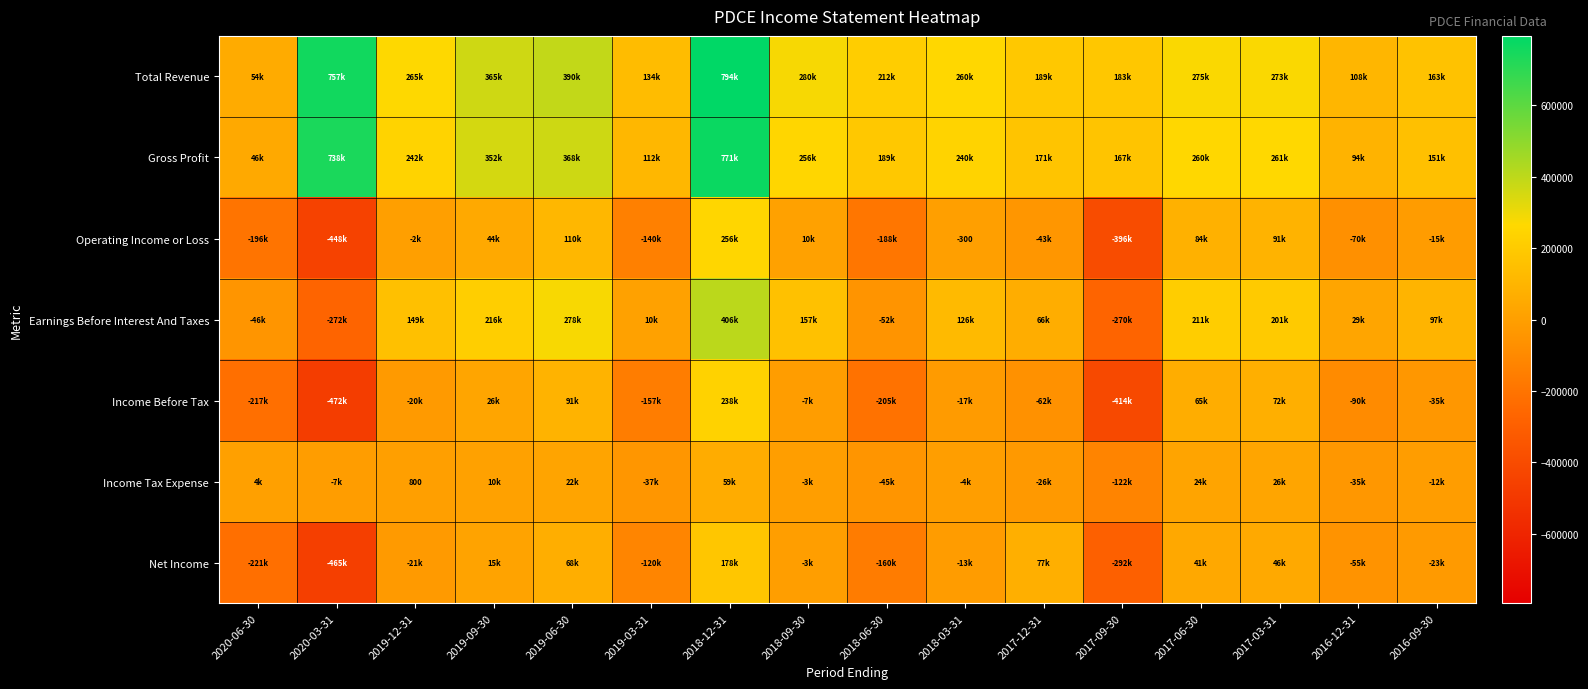

Between 2019-09-30 and 2020-03-31, which is larger?

2020-03-31